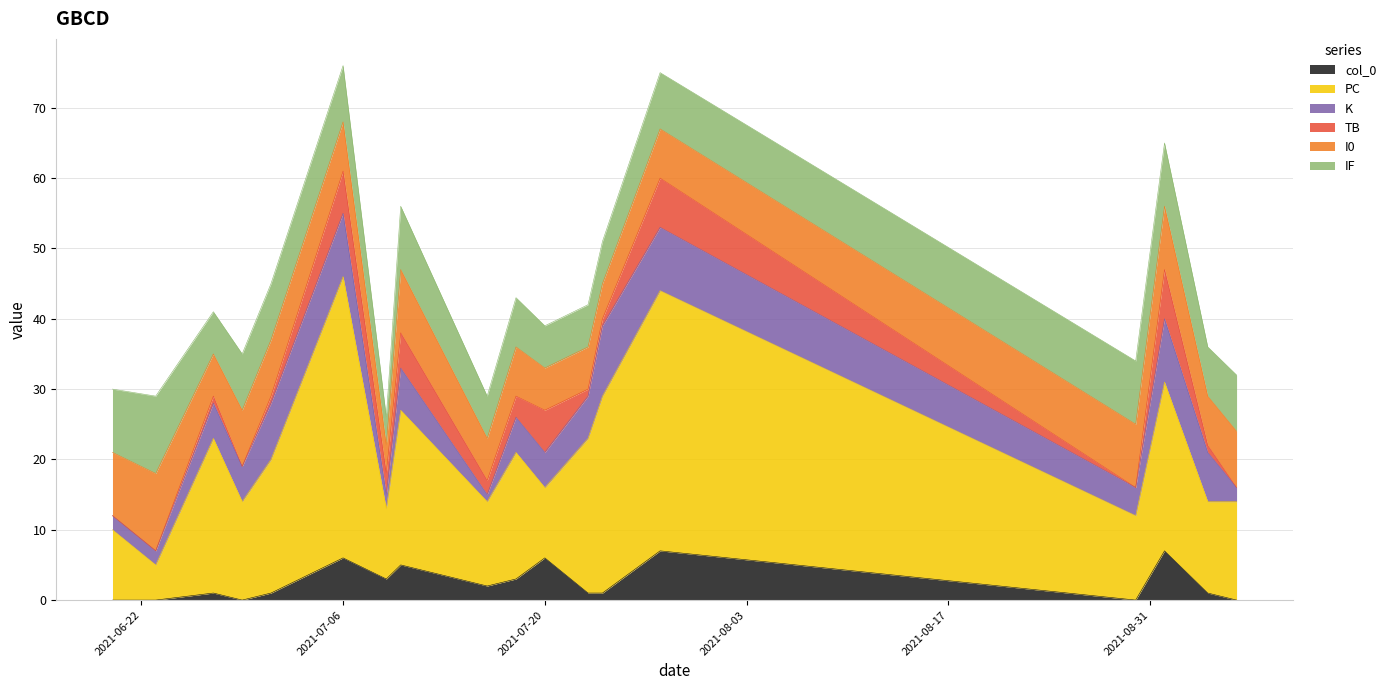

What is the total value across all series at 2021-07-23?

42